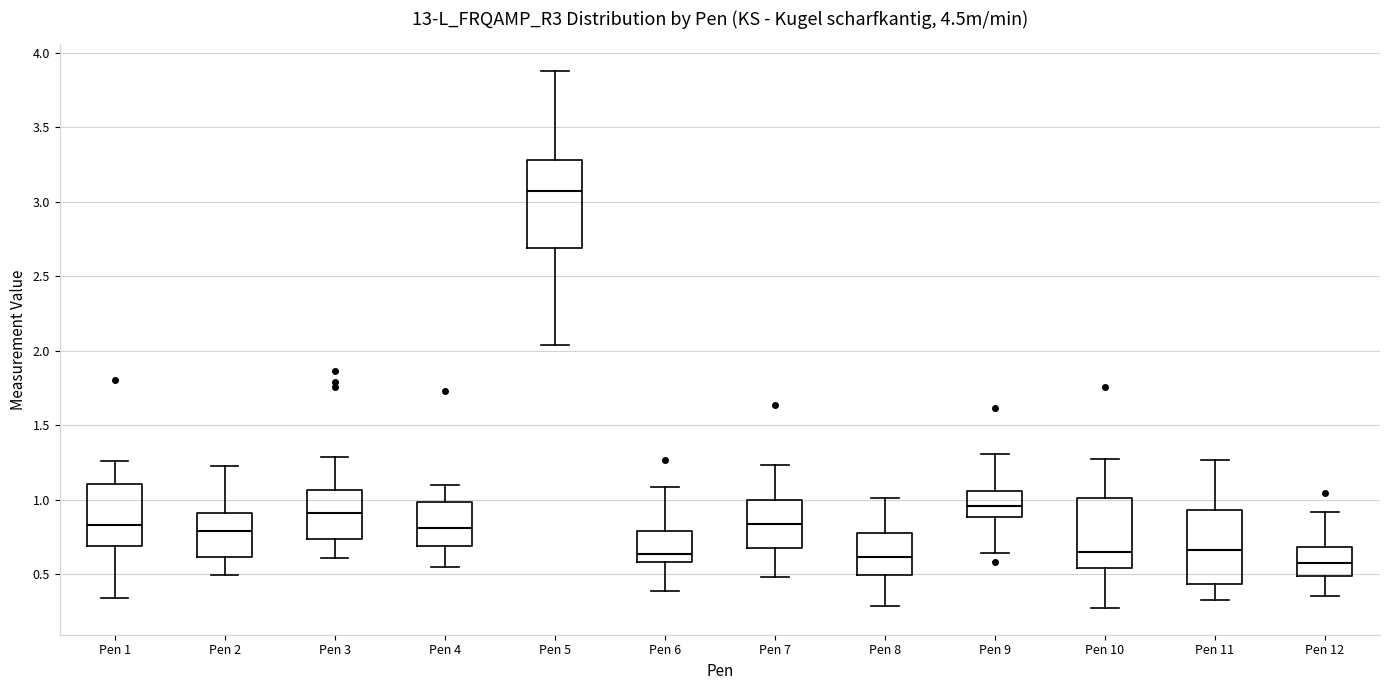

Reading left to right, transcribe this box plot: for each box, give where its median line is, the range the box spans, and where its two whiskers end, as read against the y-axis. The values are not printed on the chart, so give them approximately, as read against the axis.

Pen 1: median 0.85, box 0.70 to 1.10, whiskers 0.35 to 1.25
Pen 2: median 0.80, box 0.60 to 0.90, whiskers 0.50 to 1.25
Pen 3: median 0.90, box 0.75 to 1.05, whiskers 0.60 to 1.30
Pen 4: median 0.80, box 0.70 to 1.00, whiskers 0.55 to 1.10
Pen 5: median 3.05, box 2.70 to 3.30, whiskers 2.05 to 3.90
Pen 6: median 0.65, box 0.60 to 0.80, whiskers 0.40 to 1.10
Pen 7: median 0.85, box 0.70 to 1.00, whiskers 0.50 to 1.25
Pen 8: median 0.60, box 0.50 to 0.80, whiskers 0.30 to 1.00
Pen 9: median 0.95, box 0.90 to 1.05, whiskers 0.65 to 1.30
Pen 10: median 0.65, box 0.55 to 1.00, whiskers 0.30 to 1.30
Pen 11: median 0.65, box 0.45 to 0.95, whiskers 0.35 to 1.25
Pen 12: median 0.60, box 0.50 to 0.70, whiskers 0.35 to 0.90